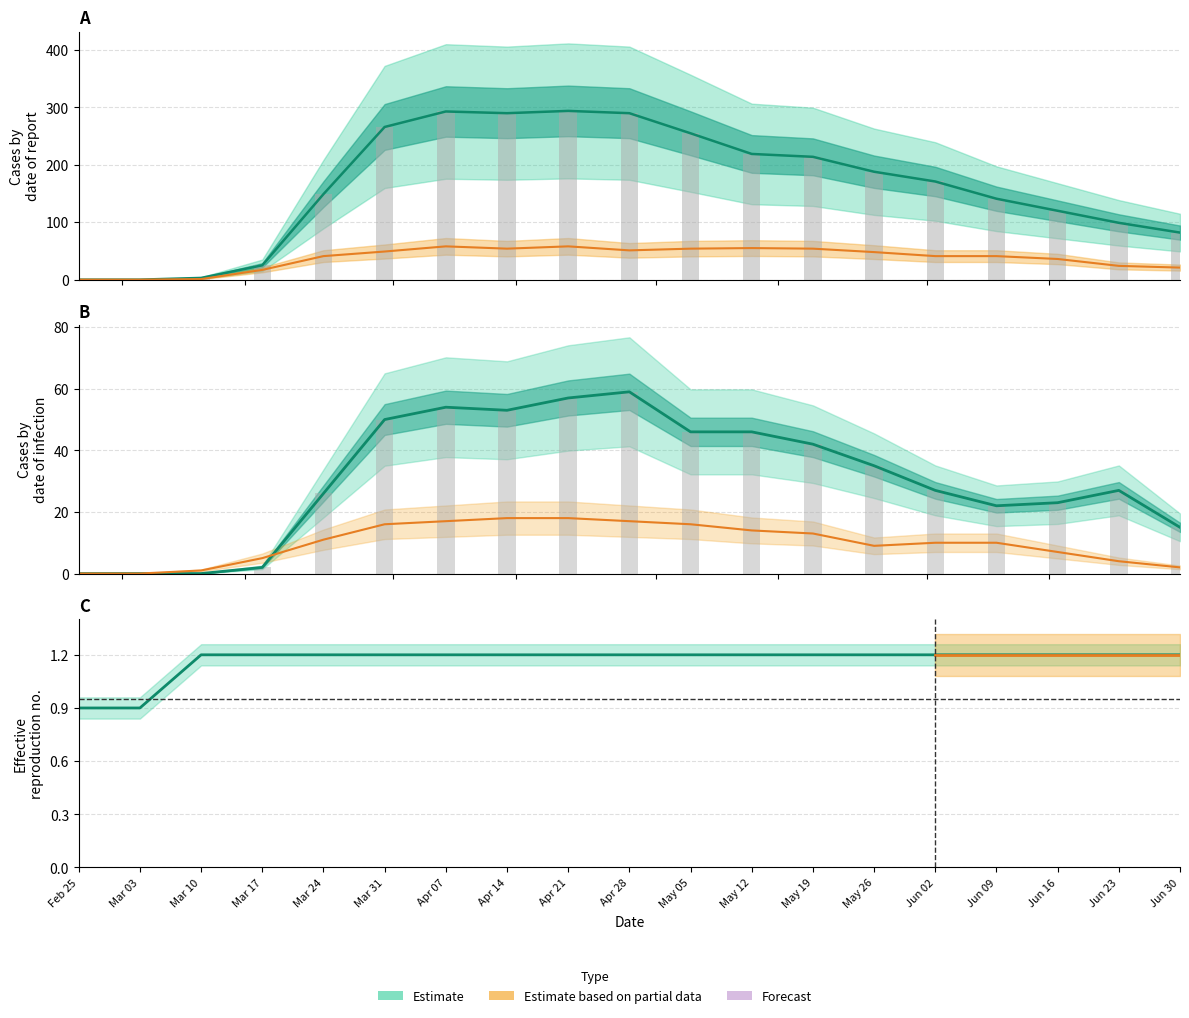

At which category is the sum across all series the highest?

Apr 28